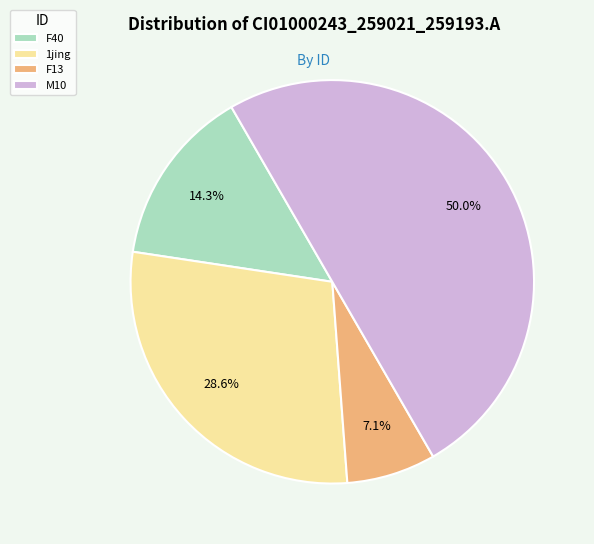

Do F40 and 1jing together represent more than half of the pie?

No